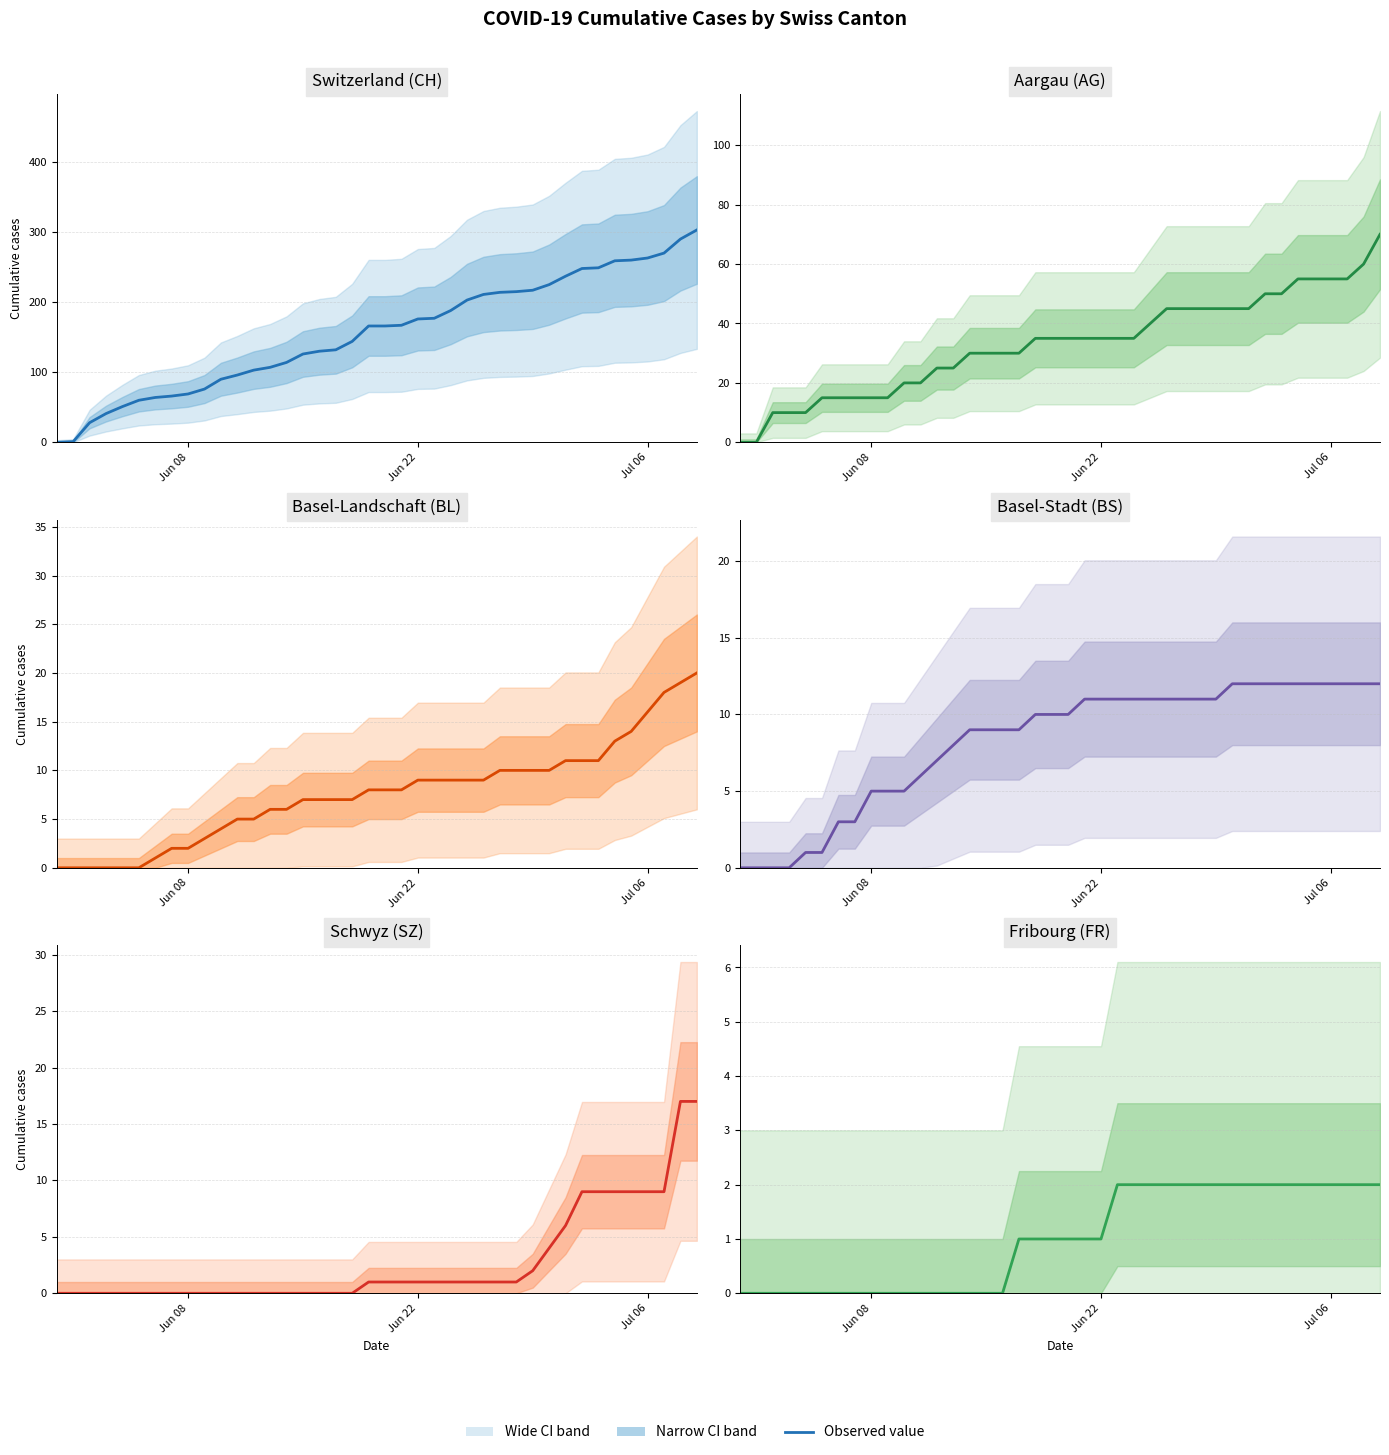

Reading left to right, transcribe all the data shown in this chart.

CH: 0	1	28	41	51	60	64	66	69	76	90	96	103	107	114	126	130	132	144	166	166	167	176	177	188	203	211	214	215	217	225	237	248	249	259	260	263	270	290	303
AG: 0	0	10	10	10	15	15	15	15	15	20	20	25	25	30	30	30	30	35	35	35	35	35	35	35	40	45	45	45	45	45	45	50	50	55	55	55	55	60	70
BL: 0	0	0	0	0	0	1	2	2	3	4	5	5	6	6	7	7	7	7	8	8	8	9	9	9	9	9	10	10	10	10	11	11	11	13	14	16	18	19	20
BS: 0	0	0	0	1	1	3	3	5	5	5	6	7	8	9	9	9	9	10	10	10	11	11	11	11	11	11	11	11	11	12	12	12	12	12	12	12	12	12	12
SZ: 0	0	0	0	0	0	0	0	0	0	0	0	0	0	0	0	0	0	0	1	1	1	1	1	1	1	1	1	1	2	4	6	9	9	9	9	9	9	17	17
FR: 0	0	0	0	0	0	0	0	0	0	0	0	0	0	0	0	0	1	1	1	1	1	1	2	2	2	2	2	2	2	2	2	2	2	2	2	2	2	2	2